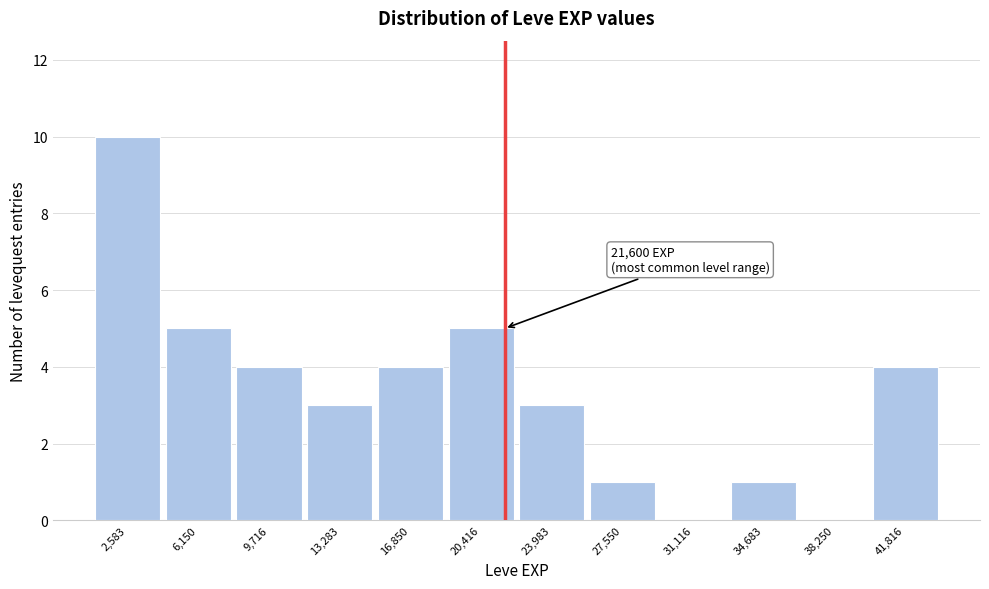

Which range on the x-axis has the tallest bar?

1000 to 4500